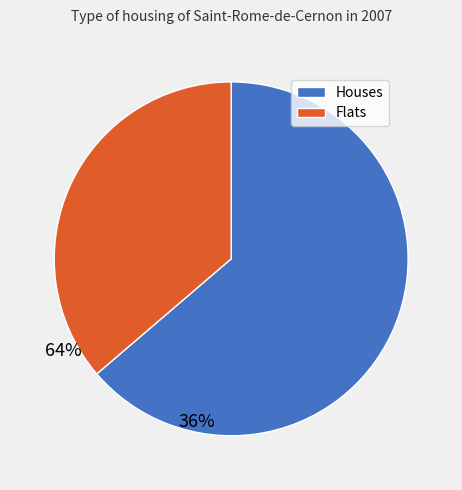

Is there a majority slice in this chart?

Yes